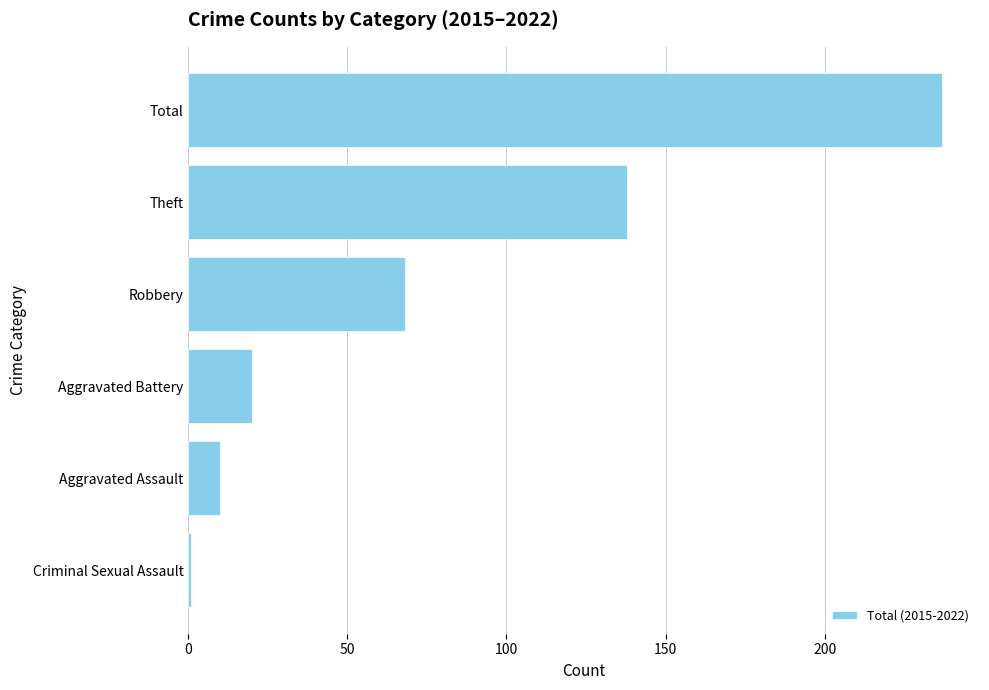

What is the greatest value displayed?

237